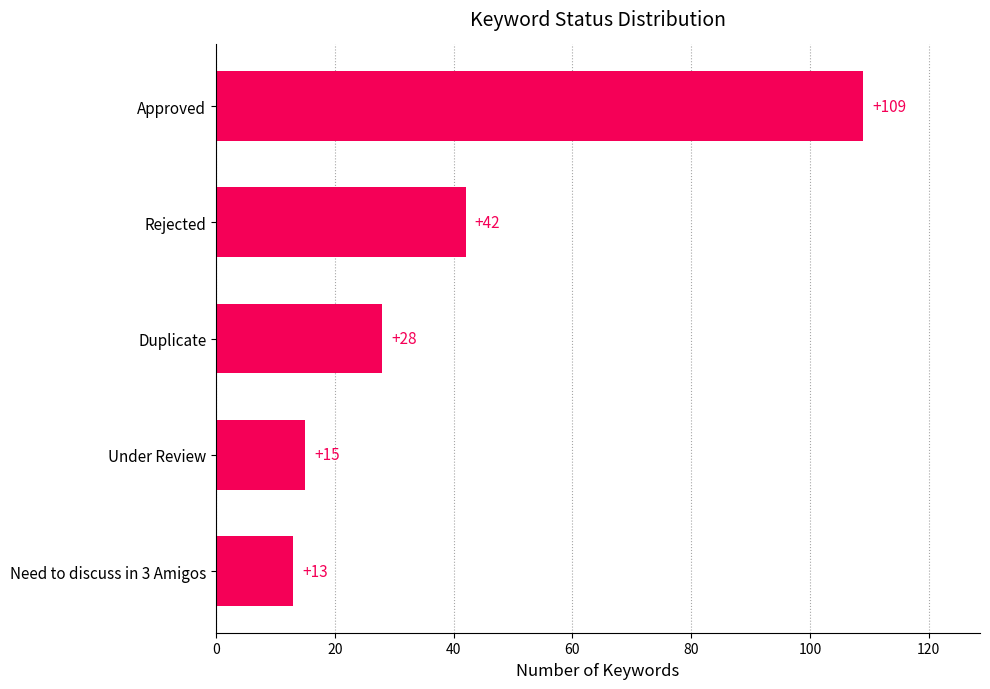

What is the average value?

41